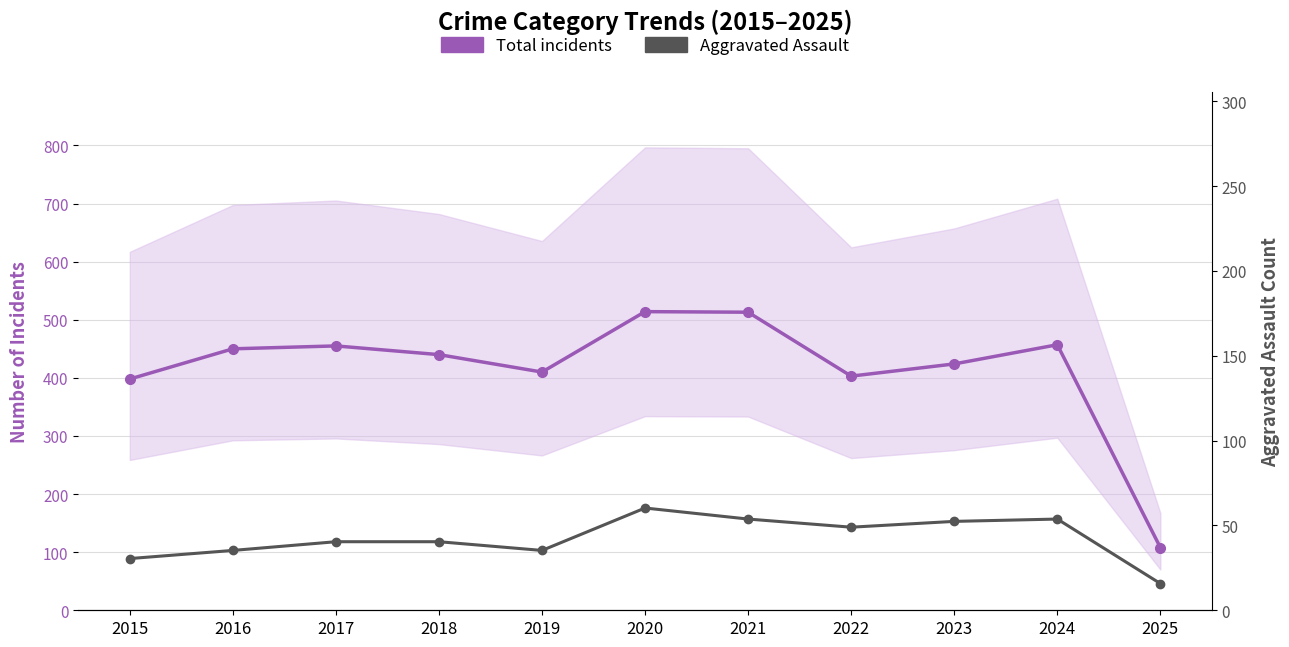

Which series has the largest total across all categories?

Total incidents